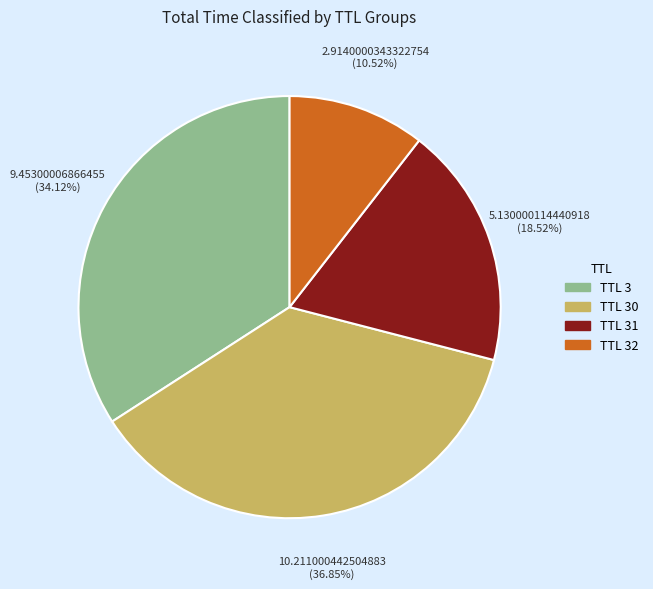

Is there any slice that represents more than half of the pie?

No